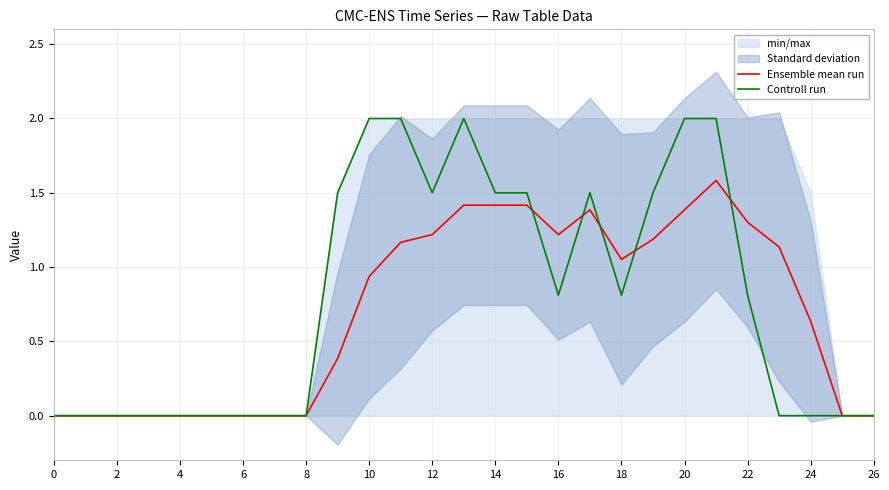

List the series in order of their peak value, highest first.

Controll run, Ensemble mean run